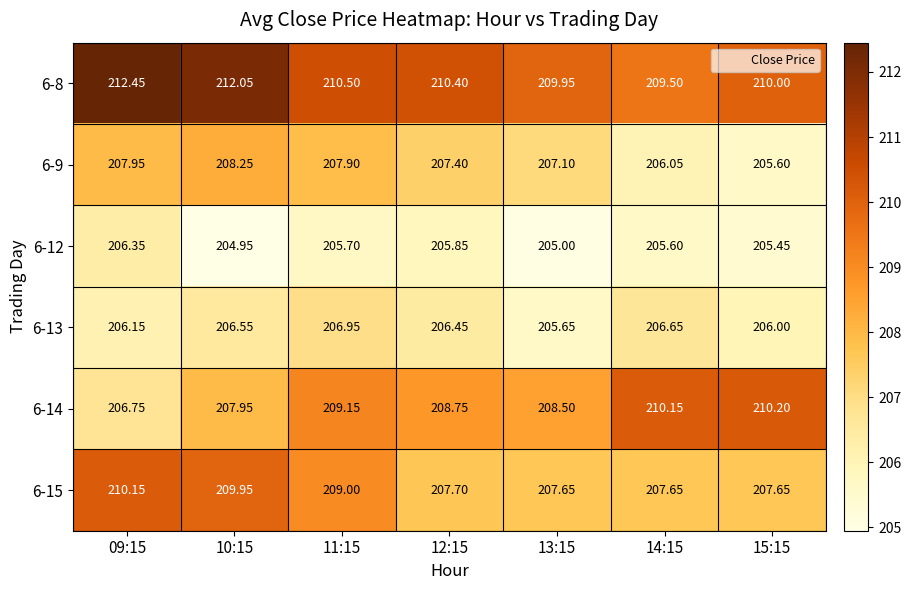

Is the value of 6-12 at 10:15 greater than the value of 6-13 at 14:15?

No